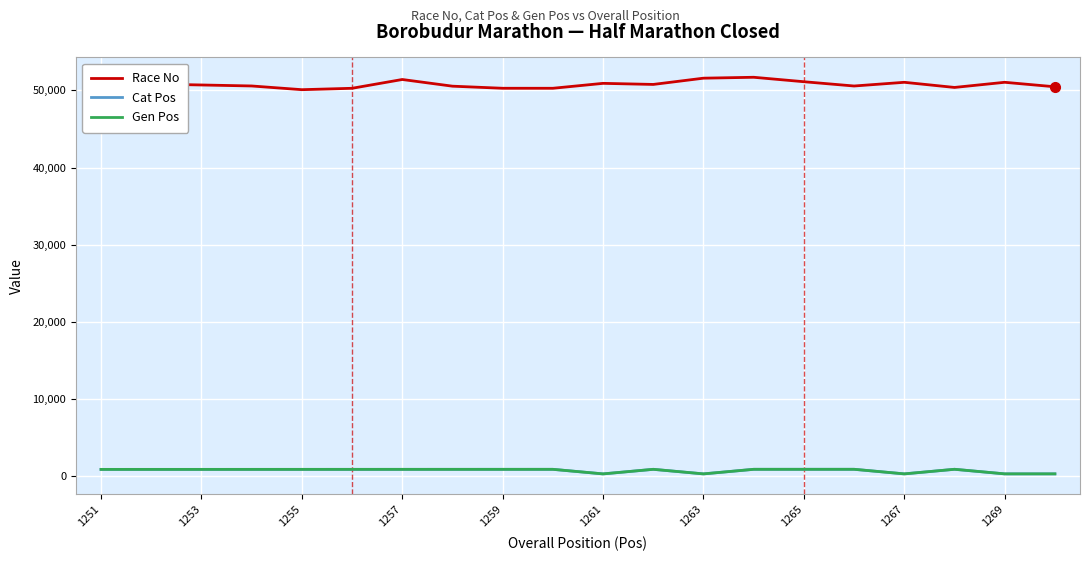

True or false: Race No and Gen Pos intersect in this chart.

False